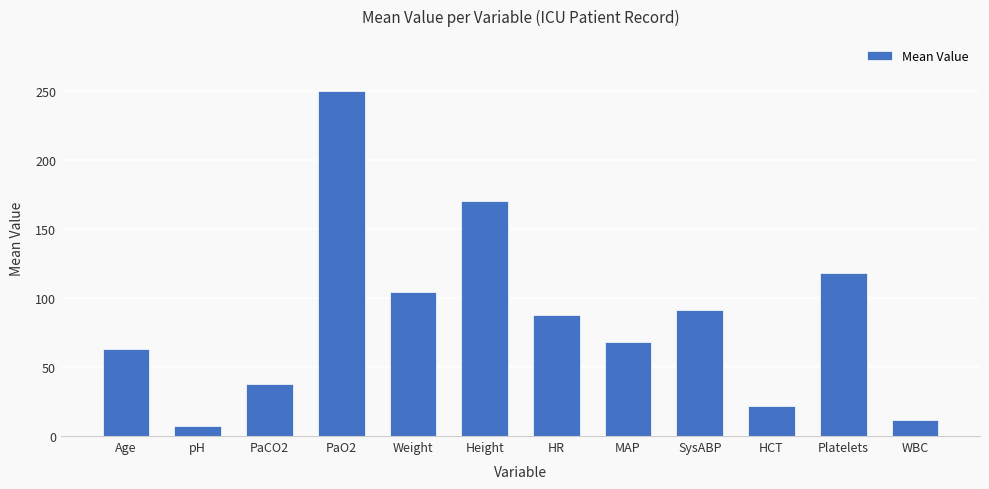

Reading left to right, extract all data points from this chart.

Age=63.0	pH=7.4	PaCO2=37.5	PaO2=250.5	Weight=104.4	Height=170.2	HR=88.0	MAP=68.0	SysABP=91.5	HCT=21.6	Platelets=118.0	WBC=11.8